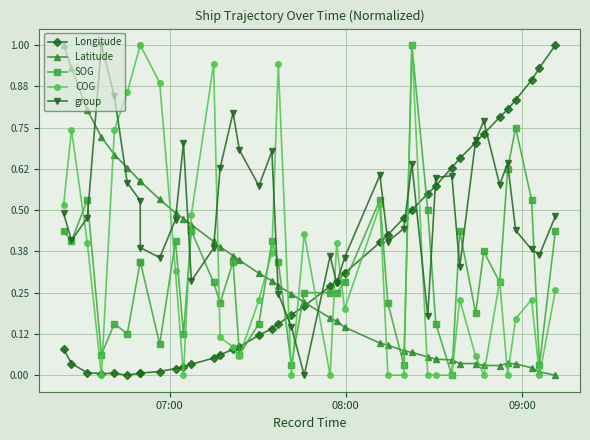

Which series has the largest total across all categories?

group